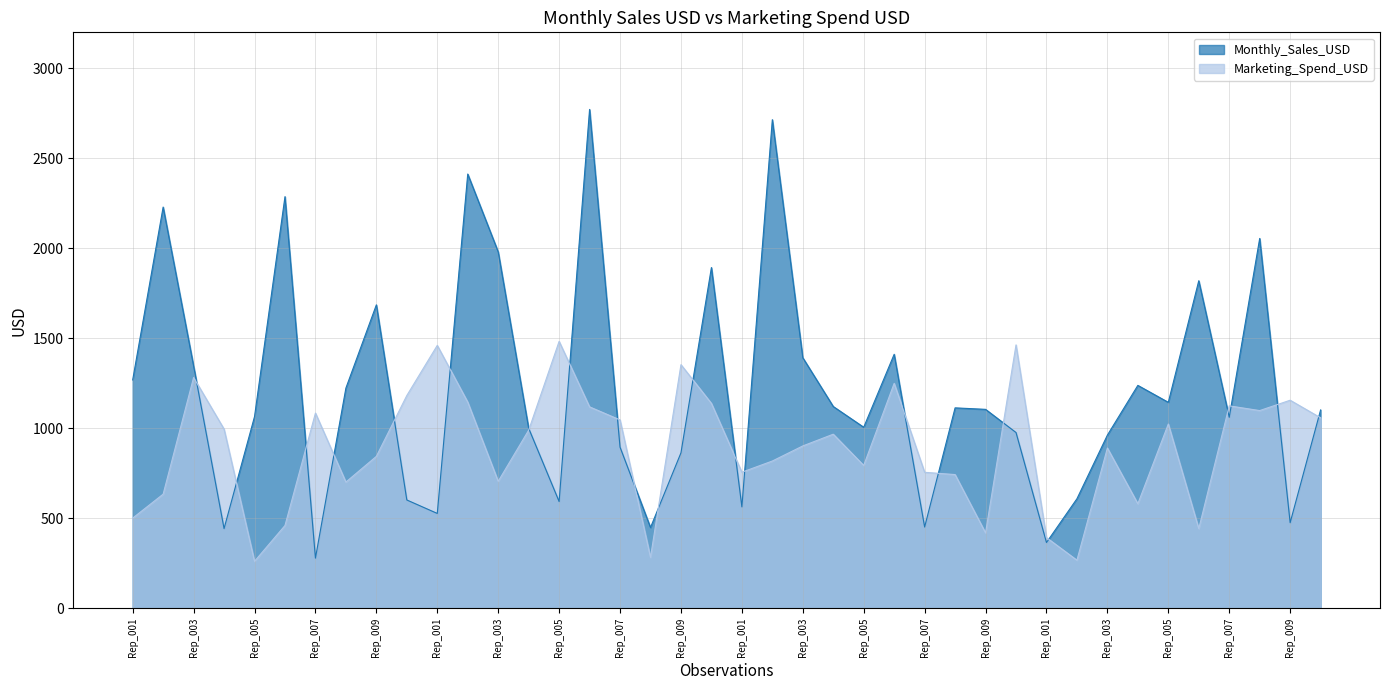

True or false: Monthly_Sales_USD has a value of 518.9 at Rep_001.

False